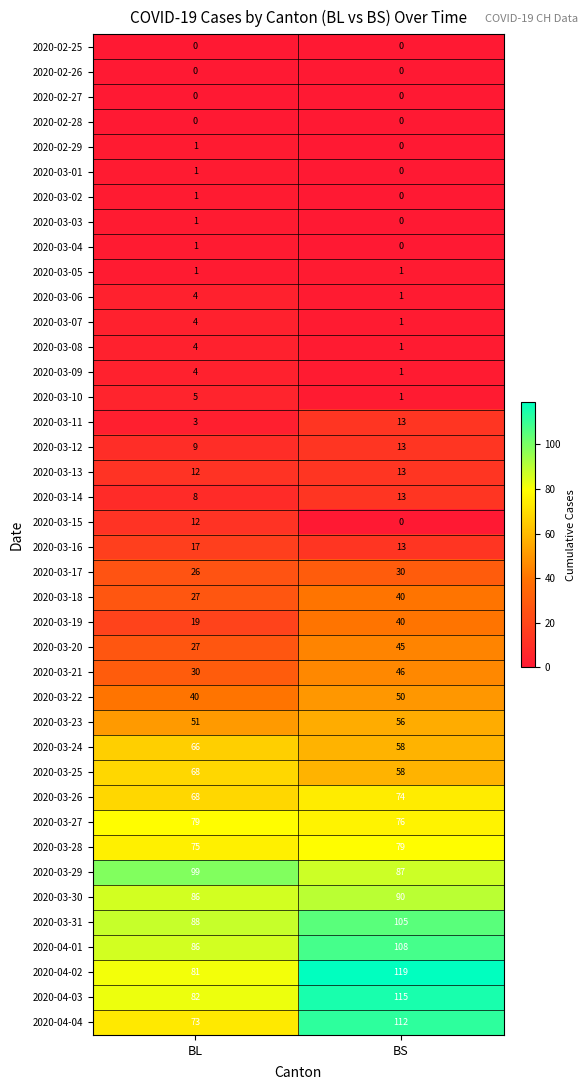

Which series has the widest spread of values?

2020-04-04